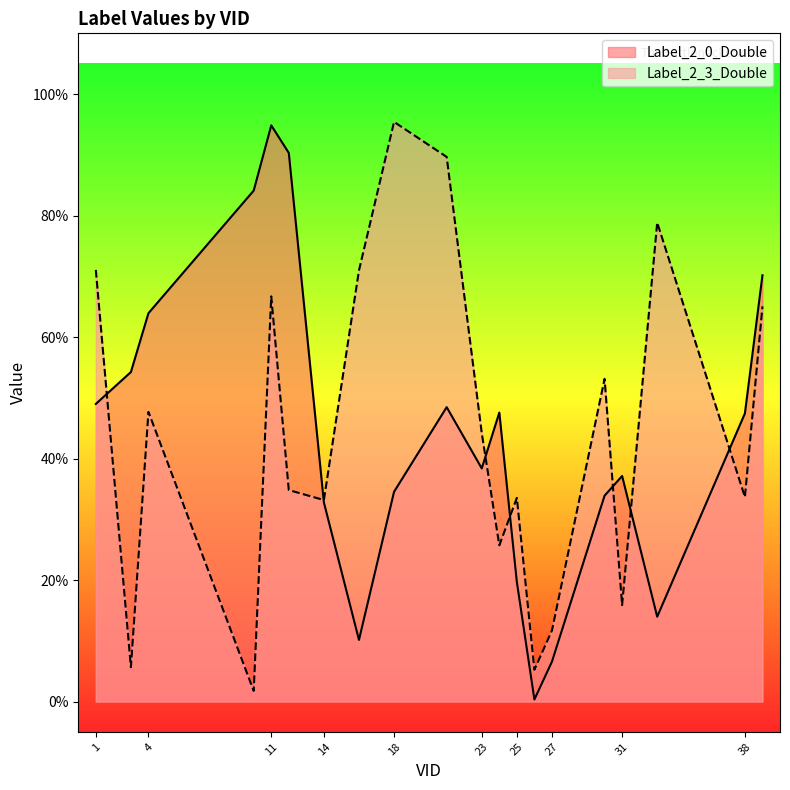

Where is the first local maximum for Label_2_3_Double?

4